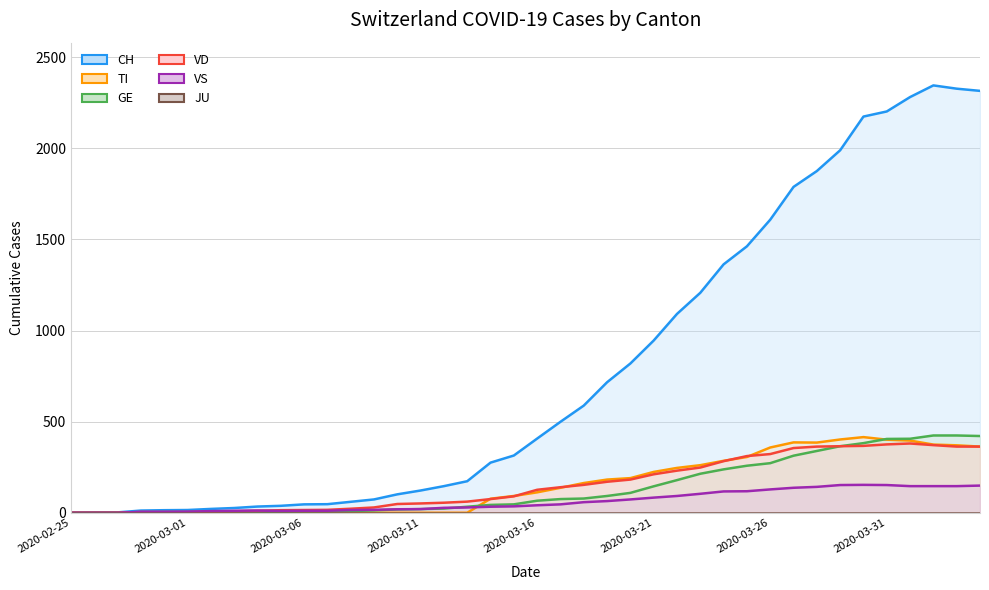

True or false: CH and VD intersect in this chart.

False